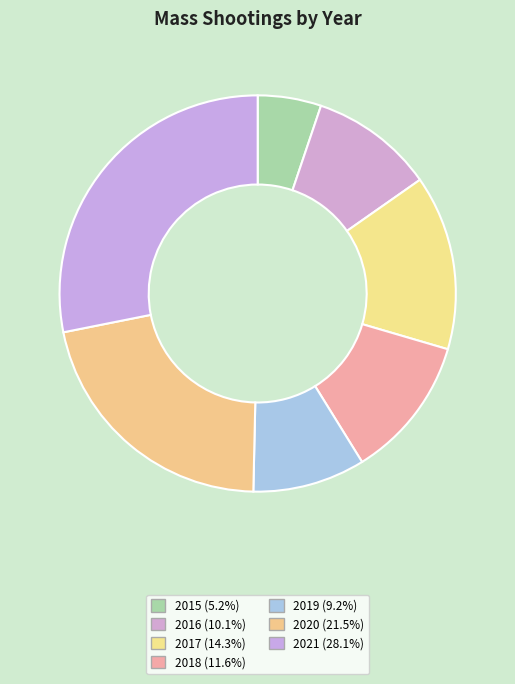

What percentage is NOT represented by 2020?

78.5%